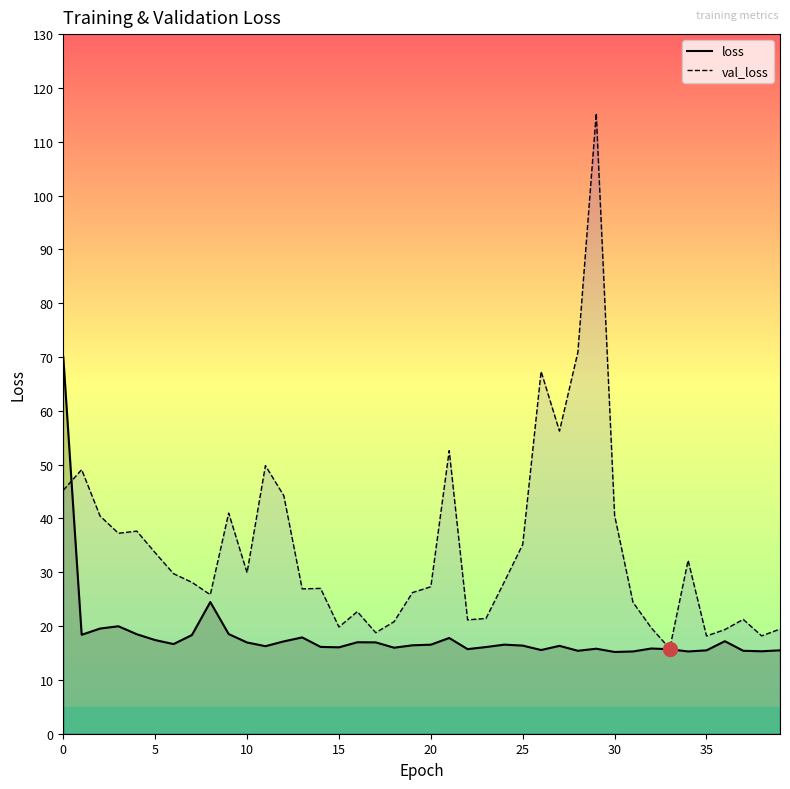

Between 12 and 30, which series saw the biggest shift?

val_loss